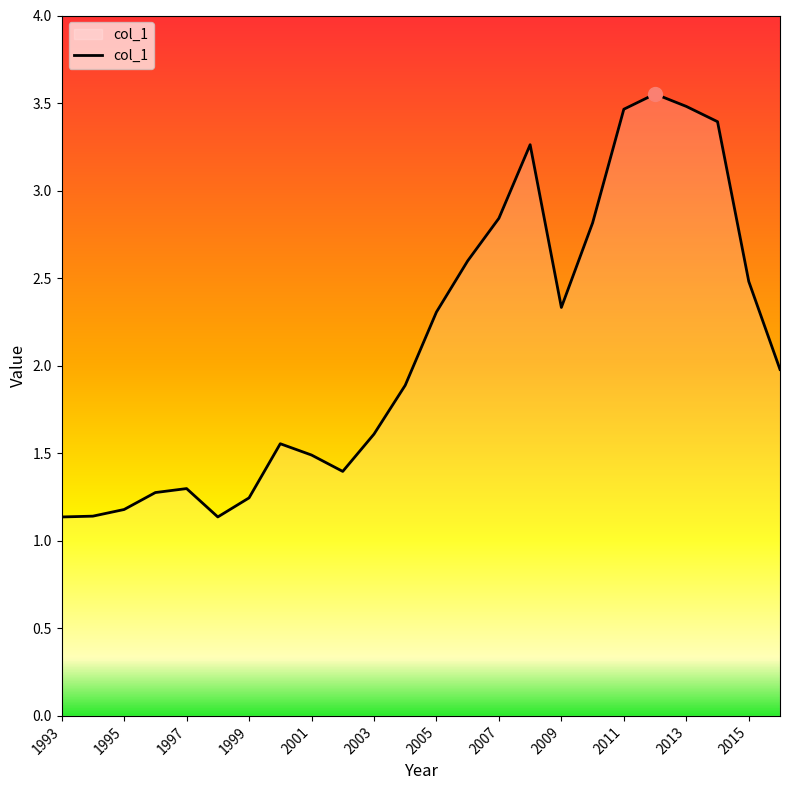

At which label is the value closest to 2?

2016